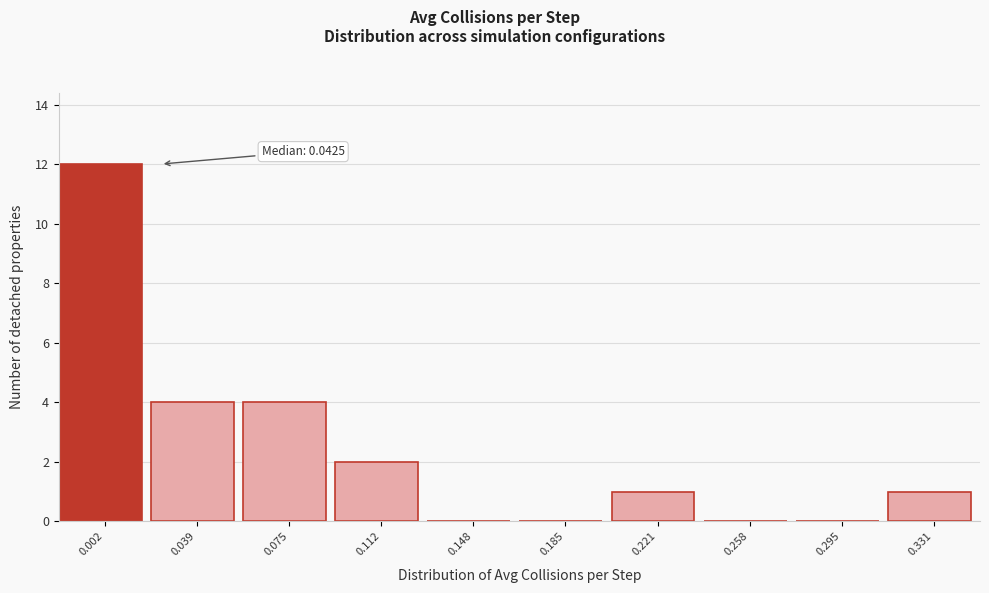

Reading left to right, what are all the values shown in this chart?

0.002=12	0.039=4	0.075=4	0.112=2	0.148=0	0.185=0	0.221=1	0.258=0	0.295=0	0.331=1